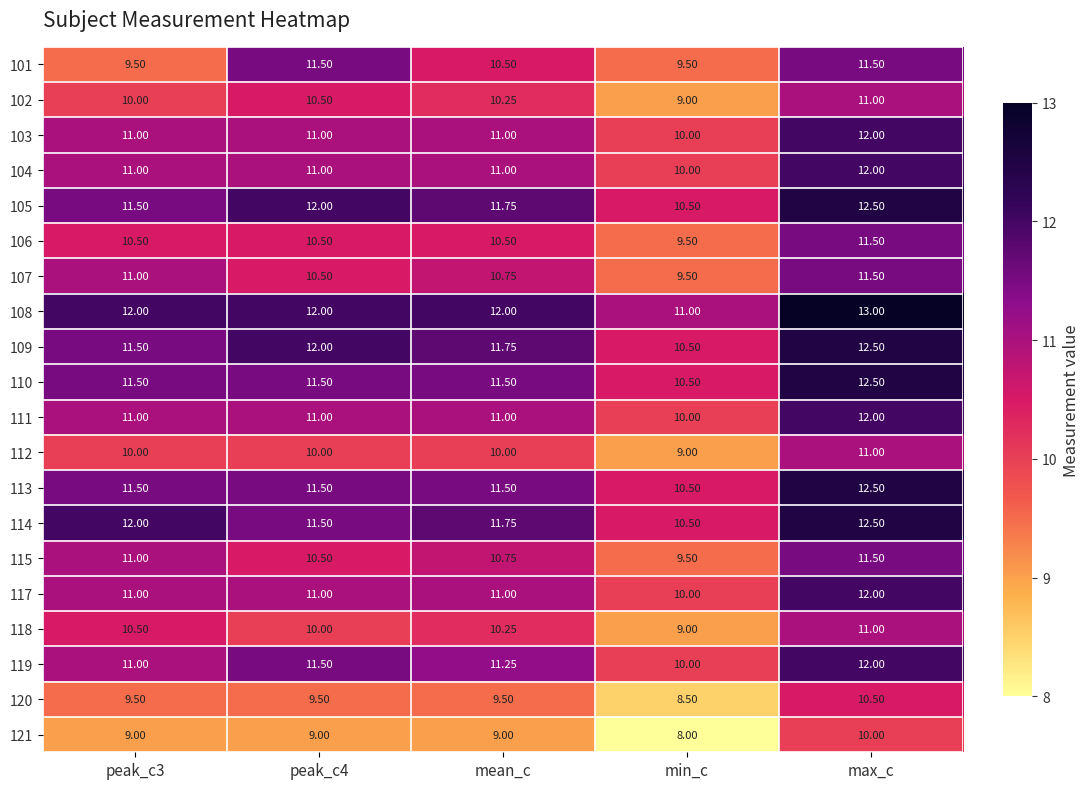

At which category is the sum across all series the highest?

max_c